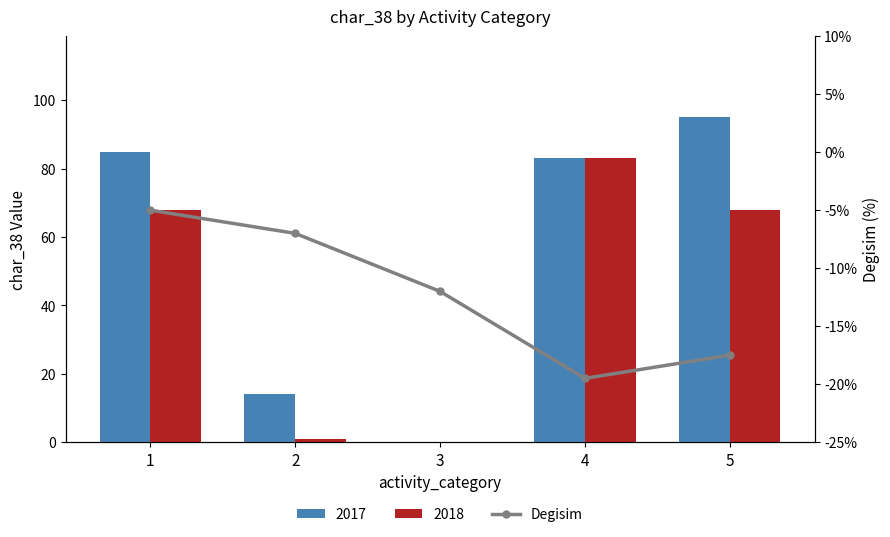

Reading left to right, extract all data points from this chart.

1=-5.0	2=-7.0	3=-12.0	4=-19.5	5=-17.5